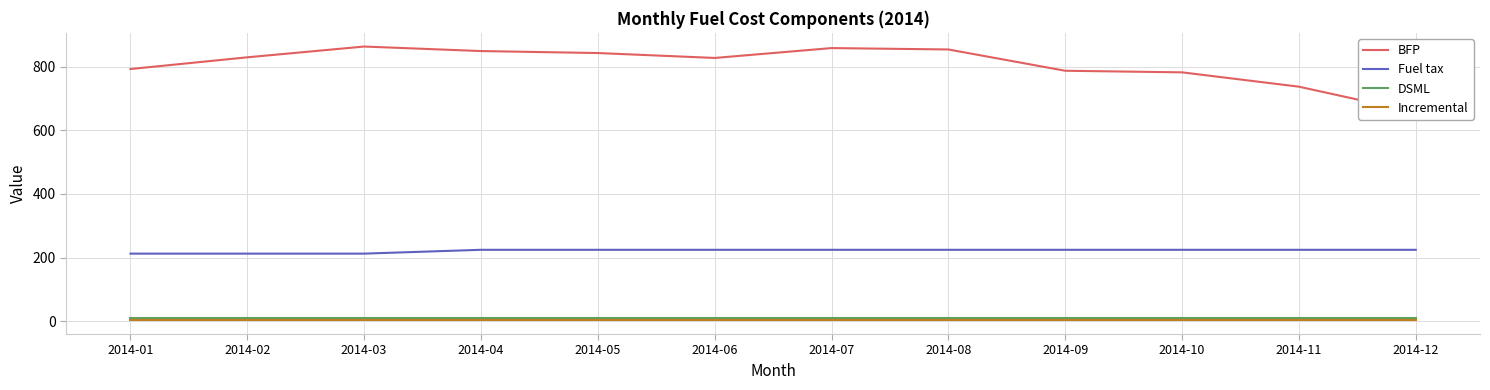

True or false: Incremental has more than 0 points higher than both neighbors.

False